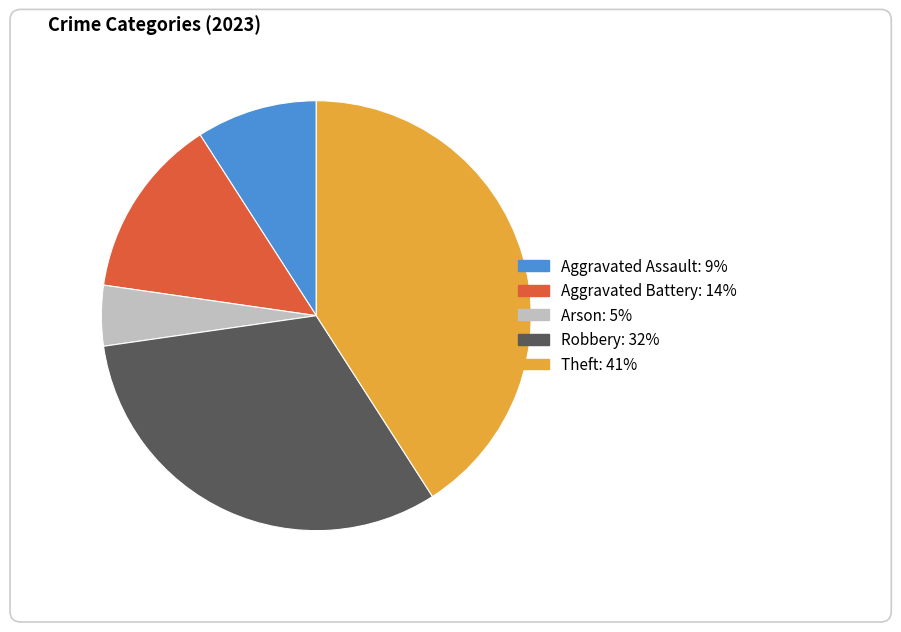

Count the number of slices in the pie.

5